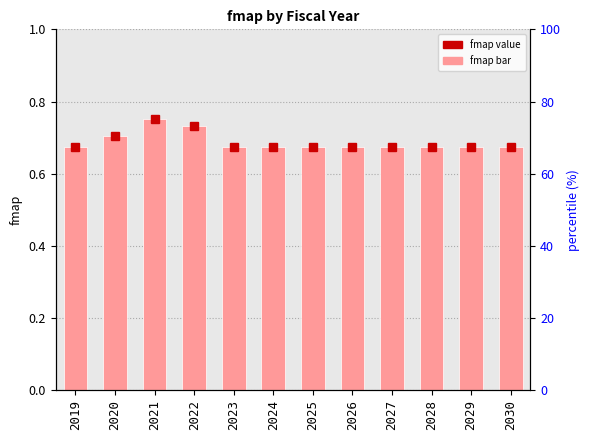

What is the minimum value shown in the chart?

0.7